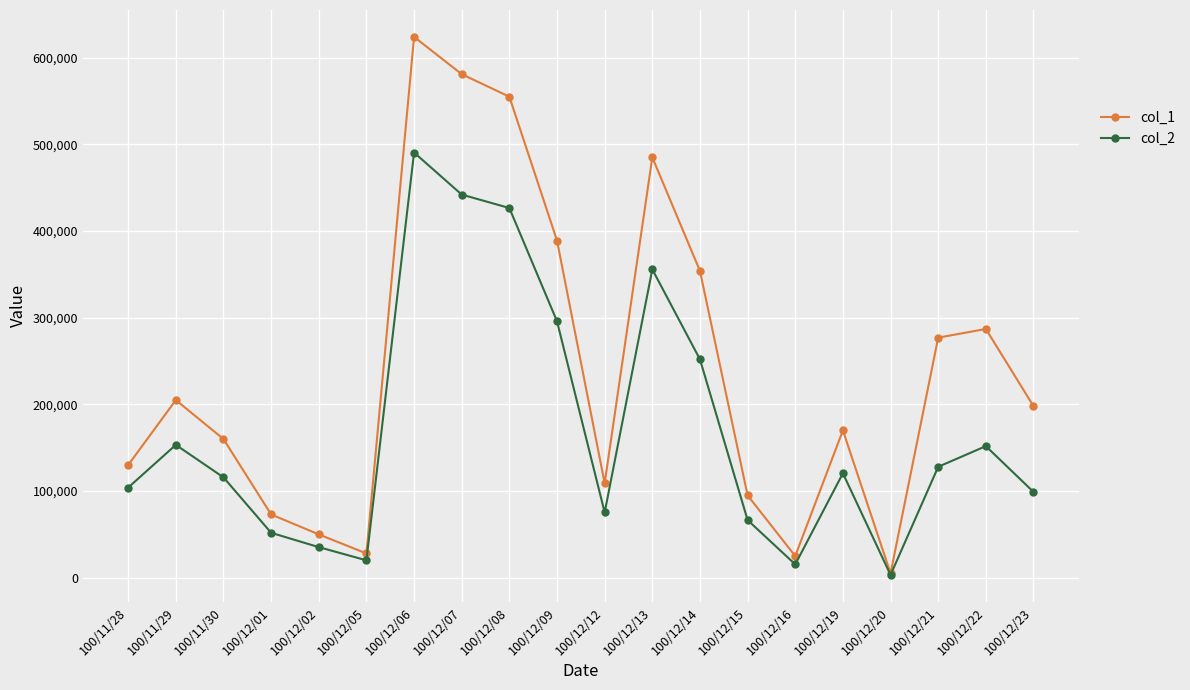

Rank the series at 100/11/29 from highest to lowest value.

col_1, col_2